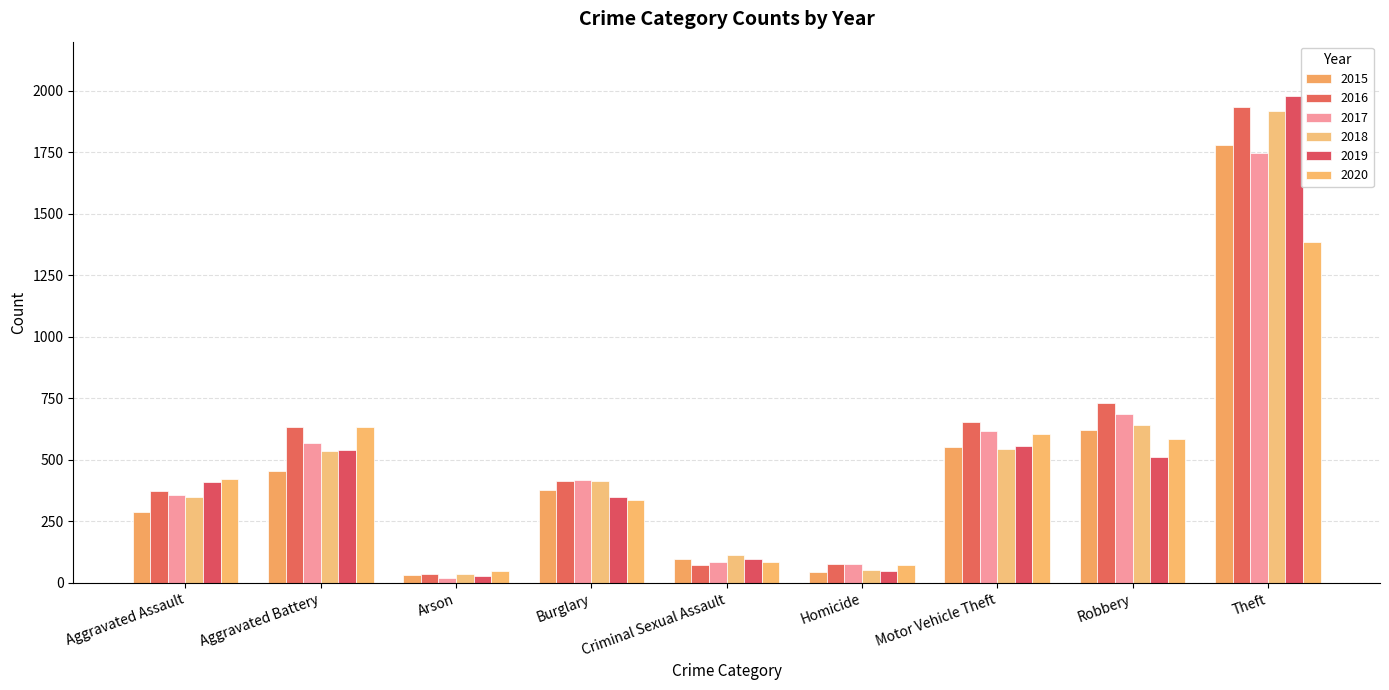

Between Arson and Theft, which series saw the biggest shift?

2019